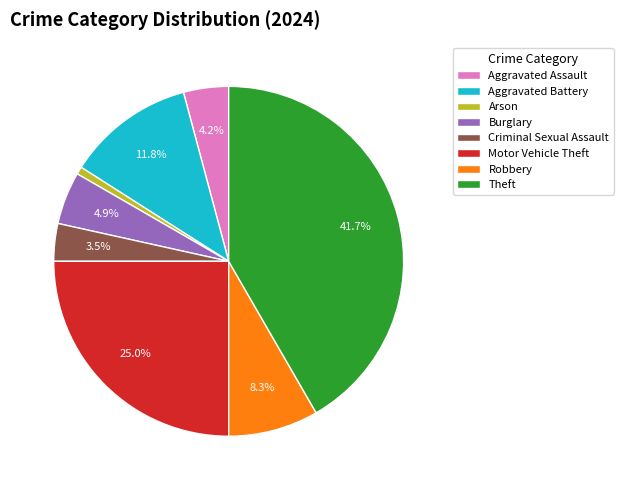

To the nearest percent, what portion does Burglary represent?

5%